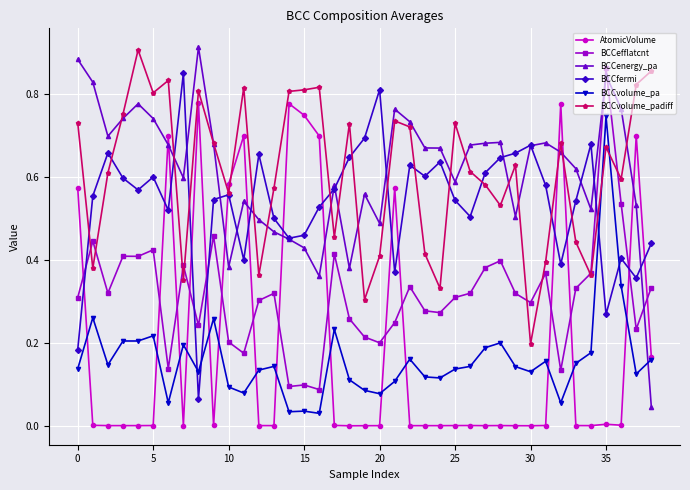

Which series has the widest spread of values?

BCCenergy_pa